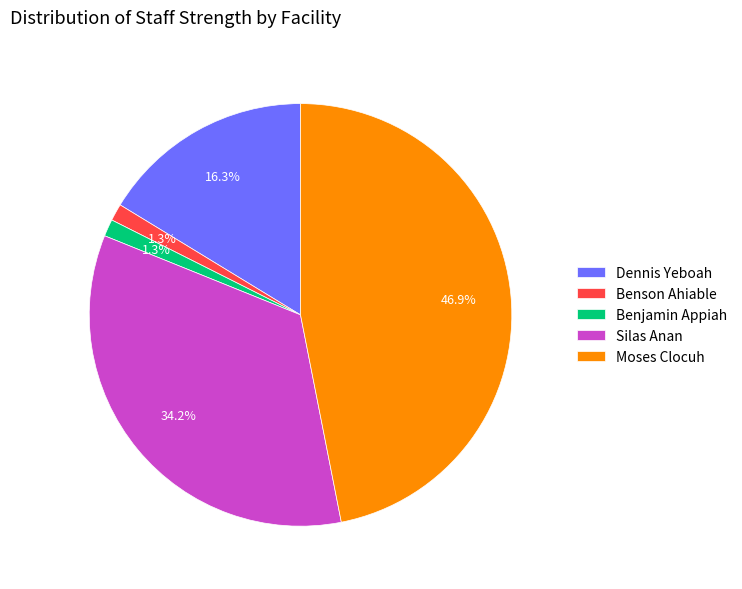

True or false: Dennis Yeboah accounts for 23% of the total.

False